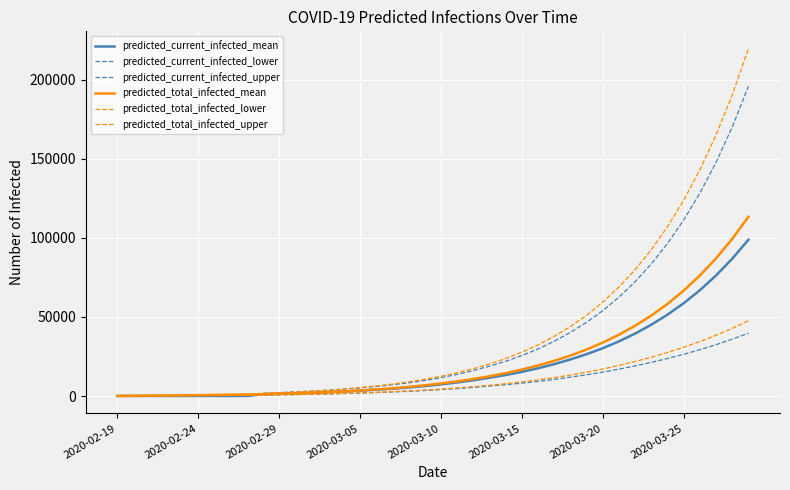

Is this an area chart (filled region under the line)?

No